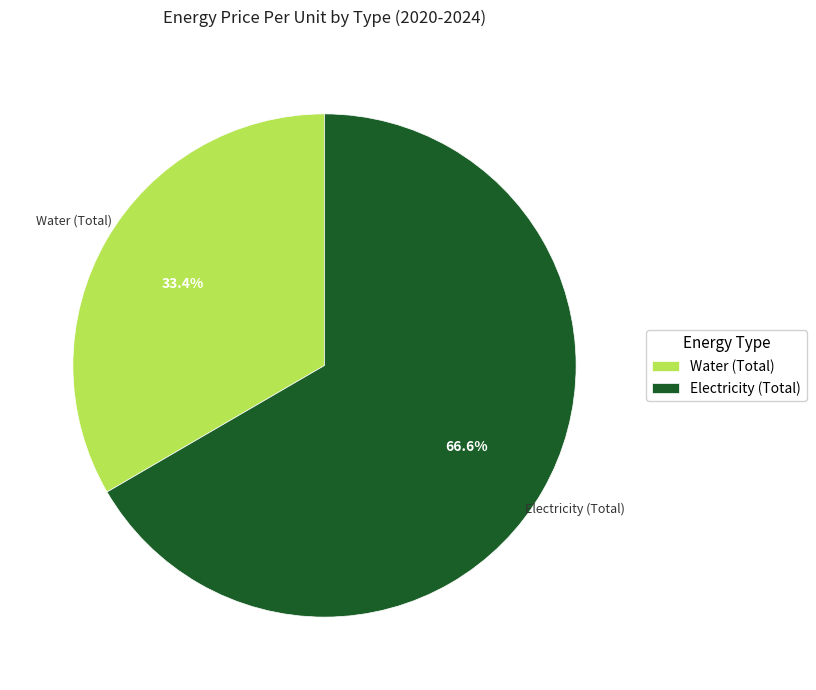

Between Electricity (Total) and Water (Total), which is larger?

Electricity (Total)